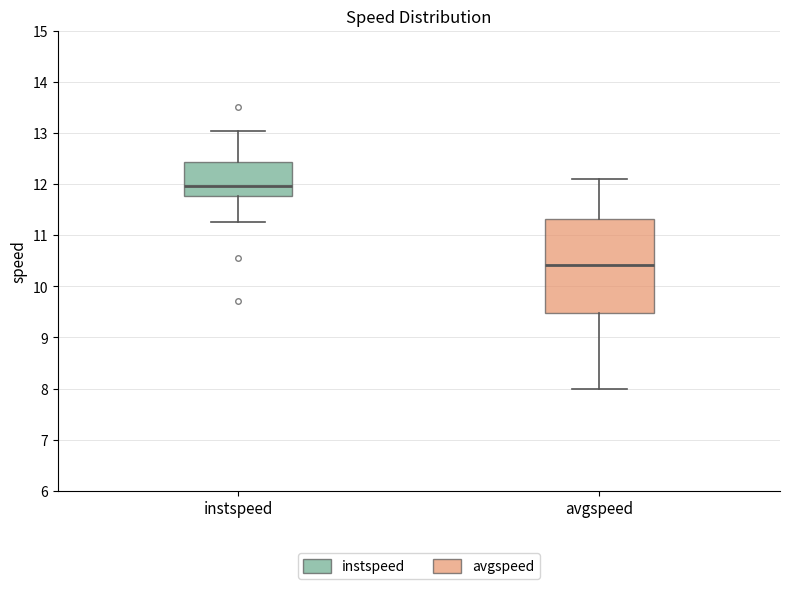

Reading left to right, read every box against the y-axis: the position of its median line, the range the box covers, and the ends of its whiskers. The values are not printed on the chart, so give them approximately, as read against the axis.

instspeed: median 12.0, box 11.8 to 12.4, whiskers 11.3 to 13.0
avgspeed: median 10.4, box 9.5 to 11.3, whiskers 8.0 to 12.1